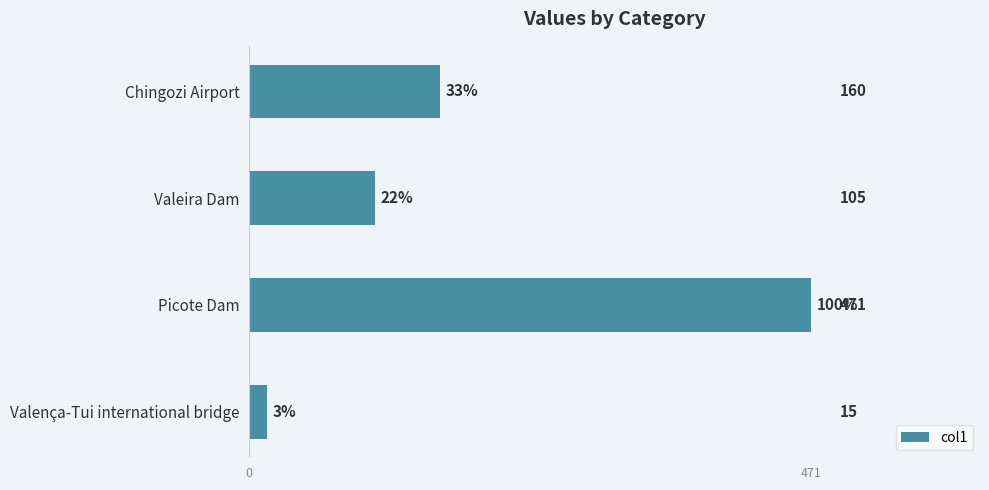

Which category has the highest value across all series?

Picote Dam